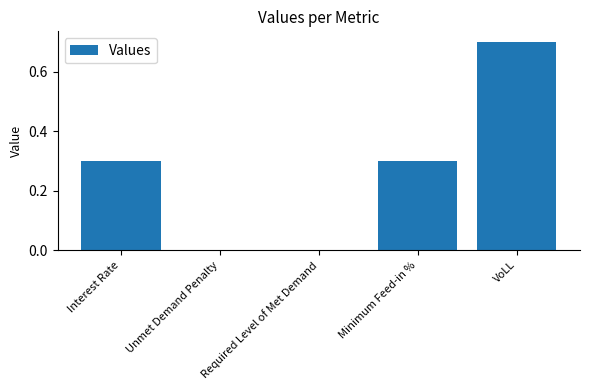

How many data points does each series have?

5